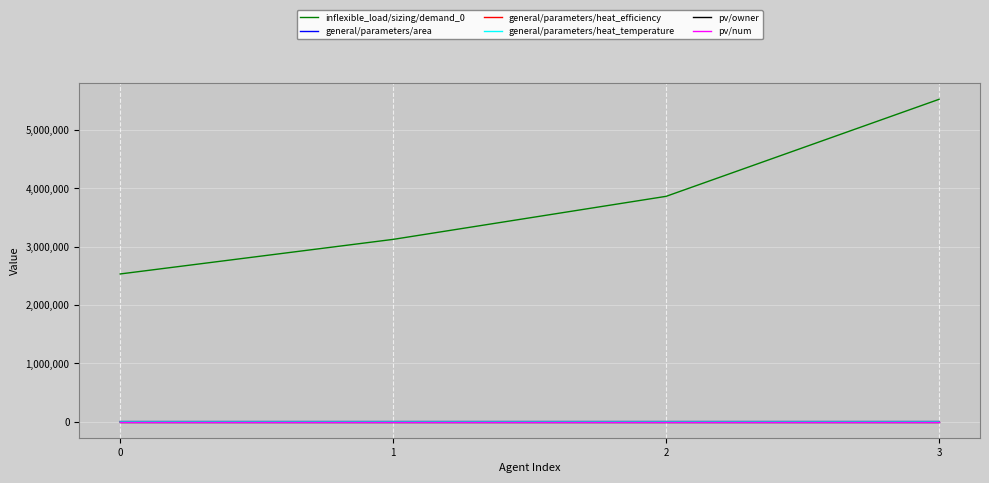

True or false: pv/owner has a value of 0 at 3.

False